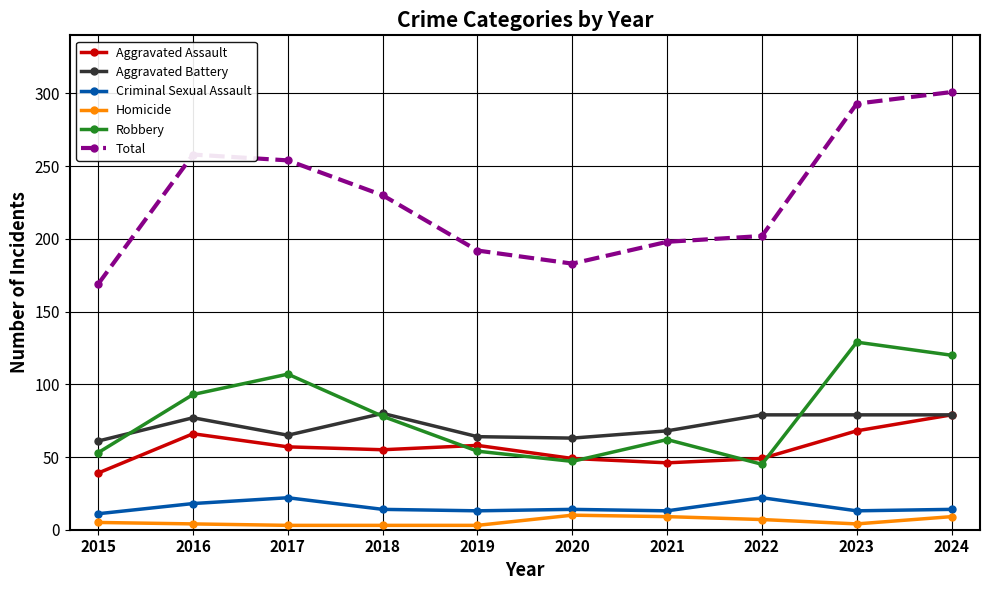

At which label is Total closest to 235?

2018